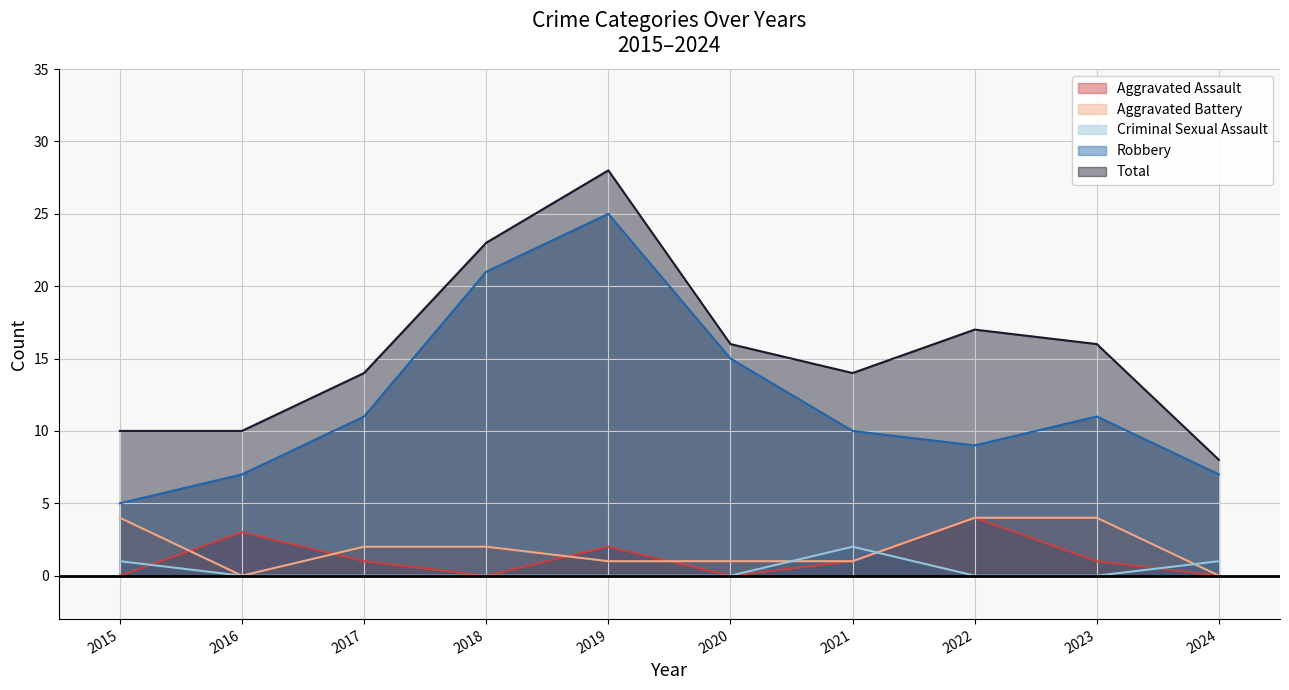

Between 2021 and 2019, which is larger?

2019